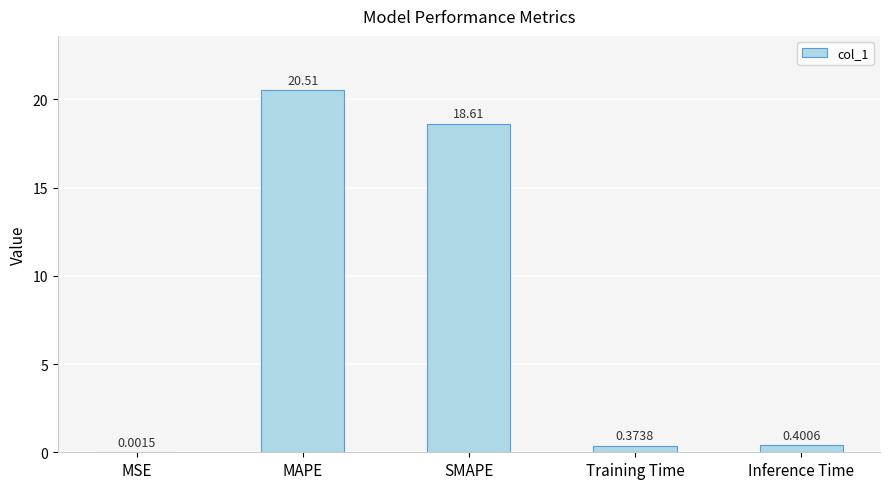

Approximately how many times larger is the value at MAPE compared to SMAPE?

1.1